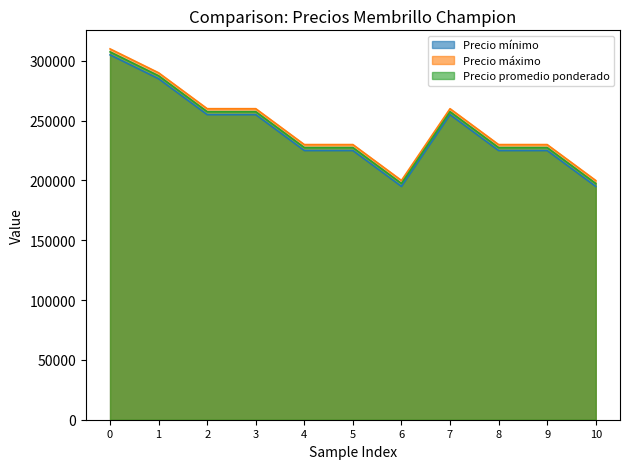

What is the approximate value of Precio promedio ponderado at 9?

227500